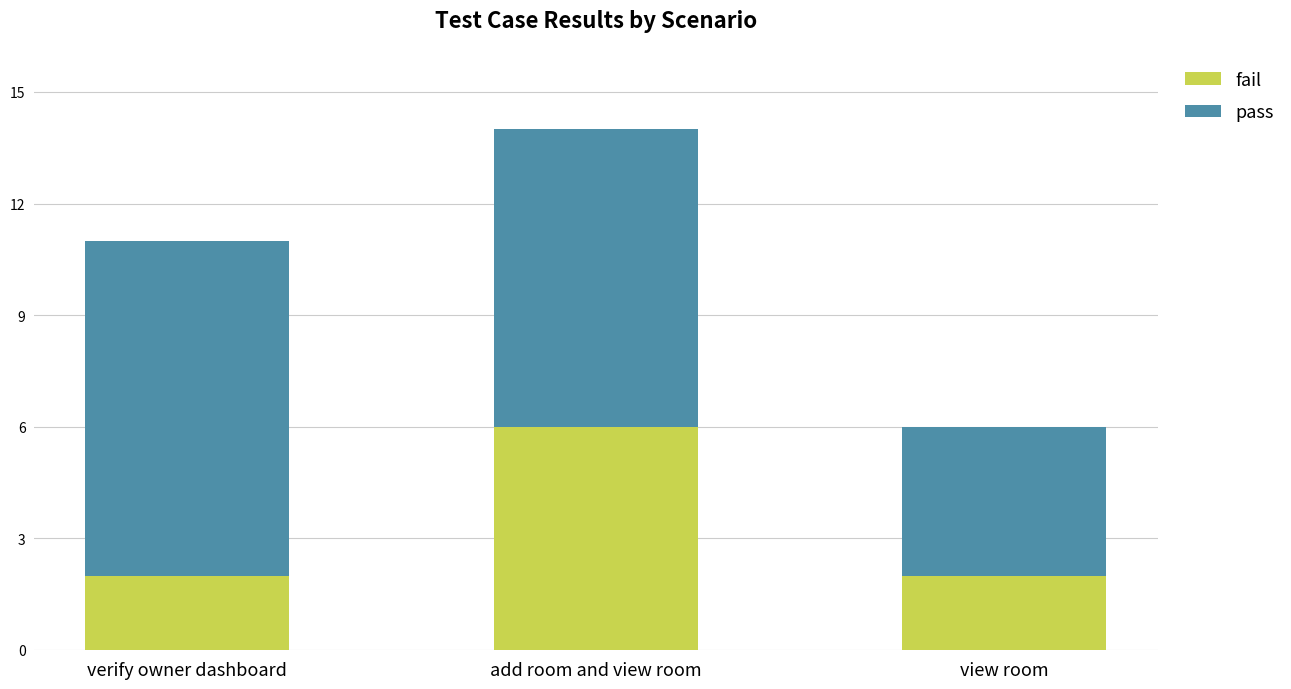

True or false: fail has a value of 2 at view room.

True